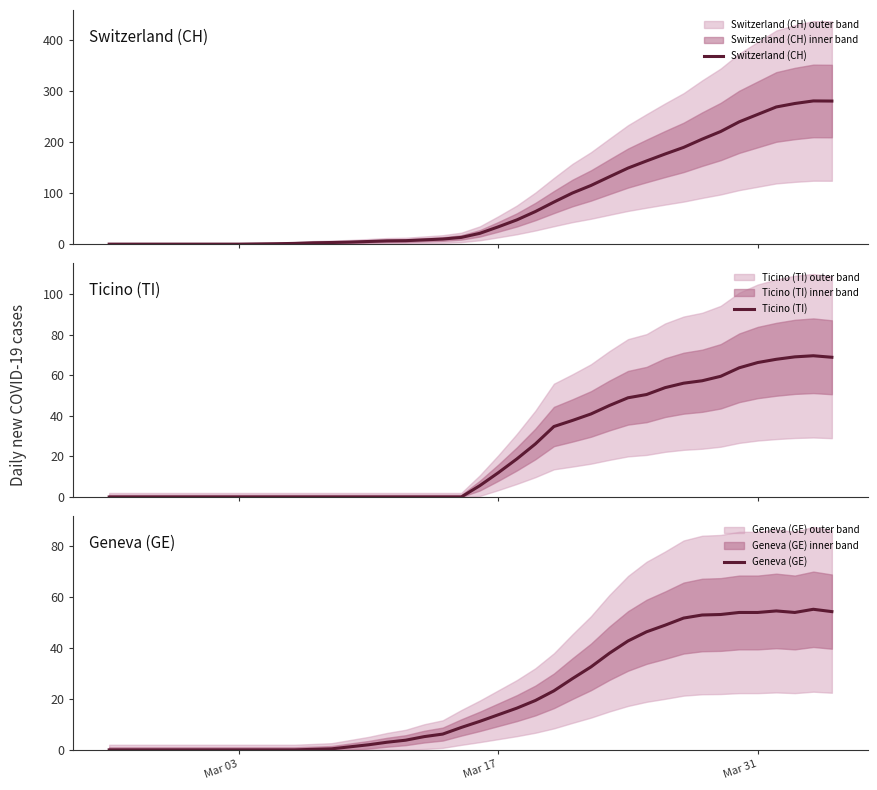

How many values in the Ticino (TI) series are below 5?

20